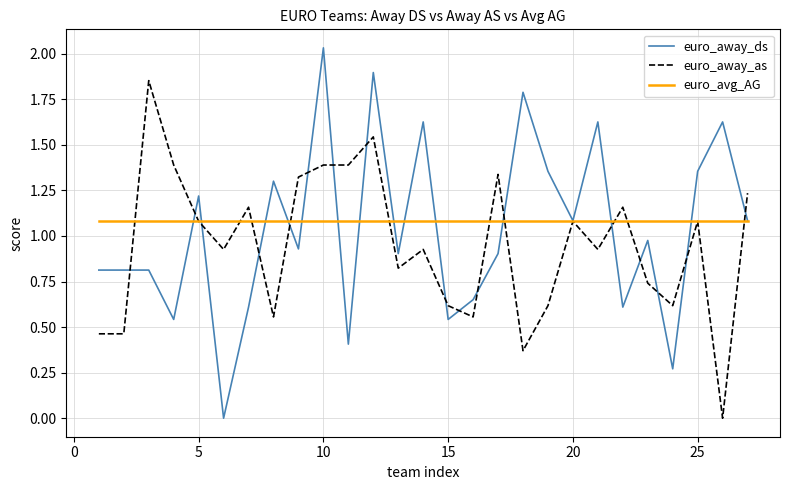

What are all the series names shown in the legend?

euro_away_ds, euro_away_as, euro_avg_AG